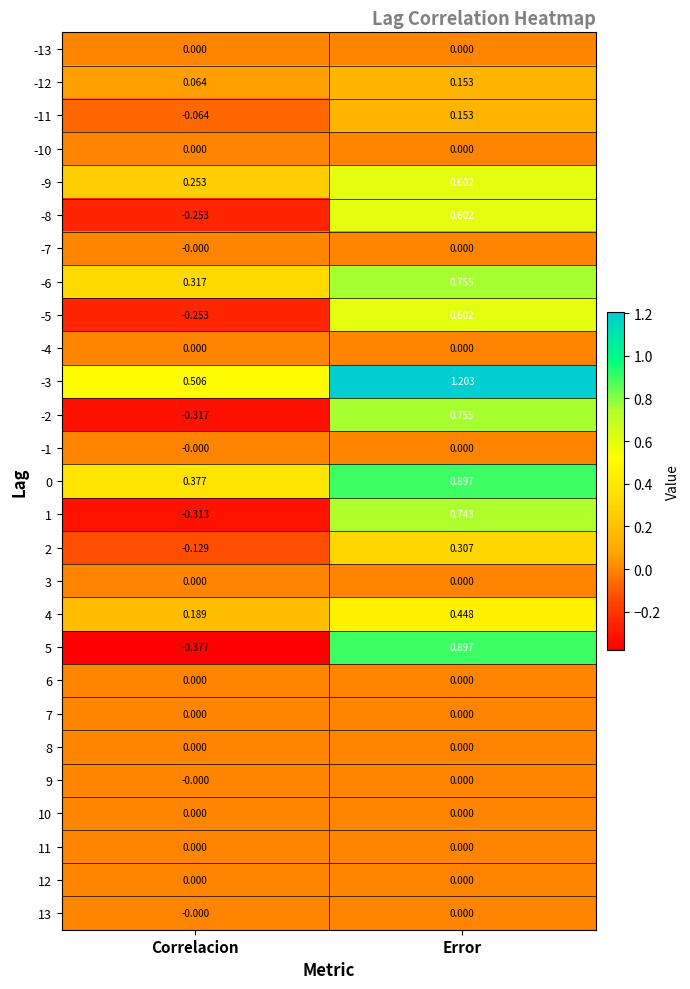

At which category is the sum across all series the highest?

Error